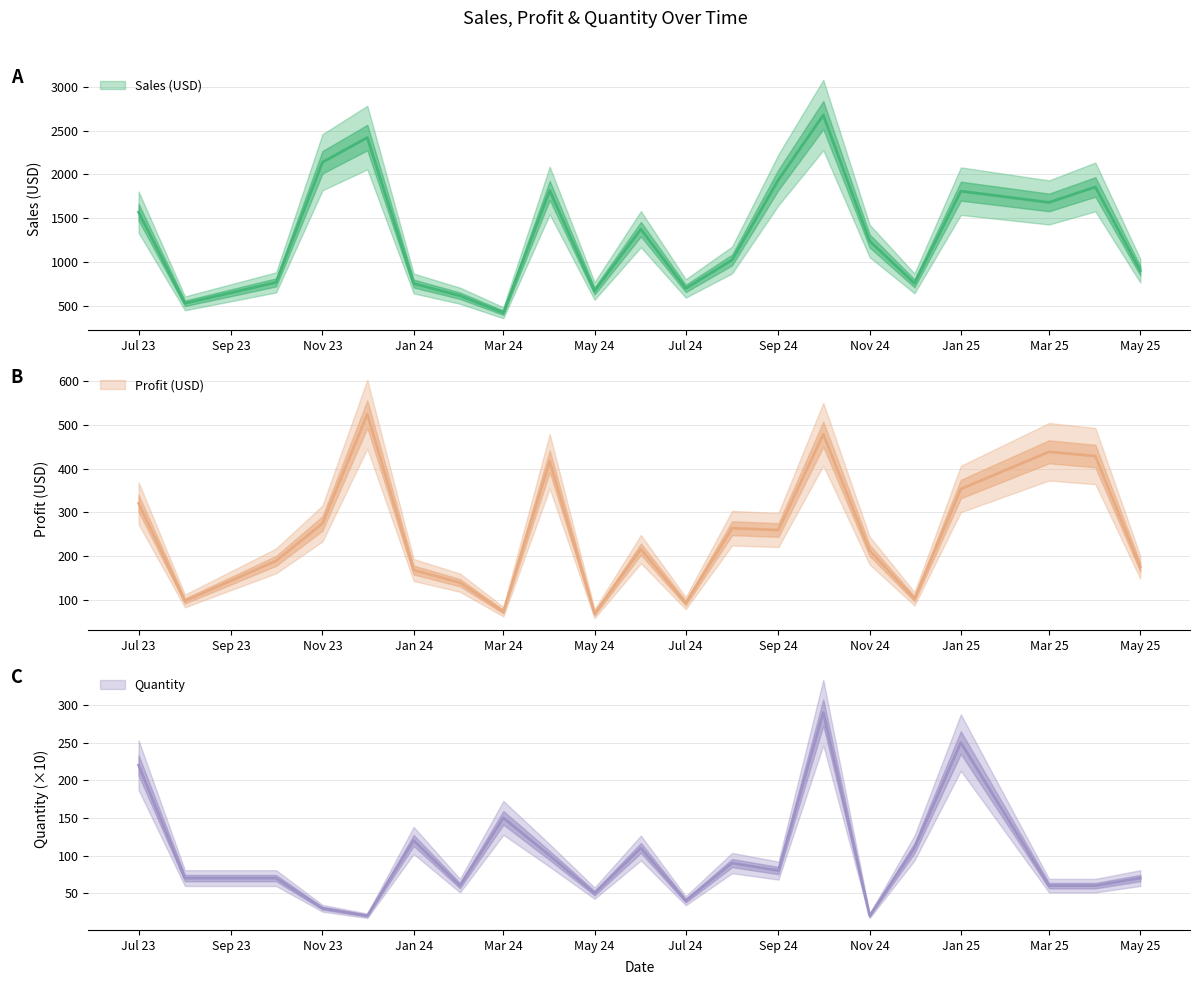

What is the difference between the Profit (USD) values at 6 and 24?

36.9